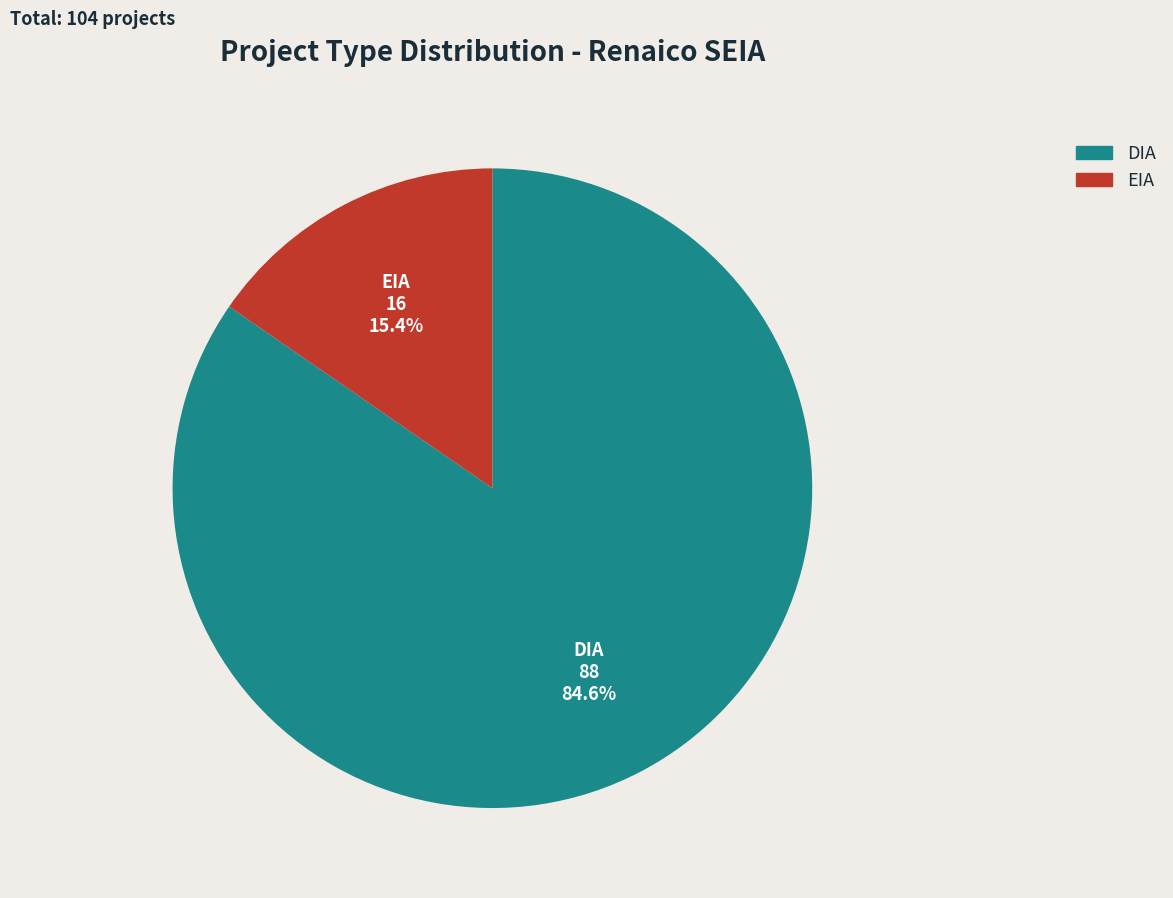

What percentage is the DIA slice, to the nearest percent?

85%